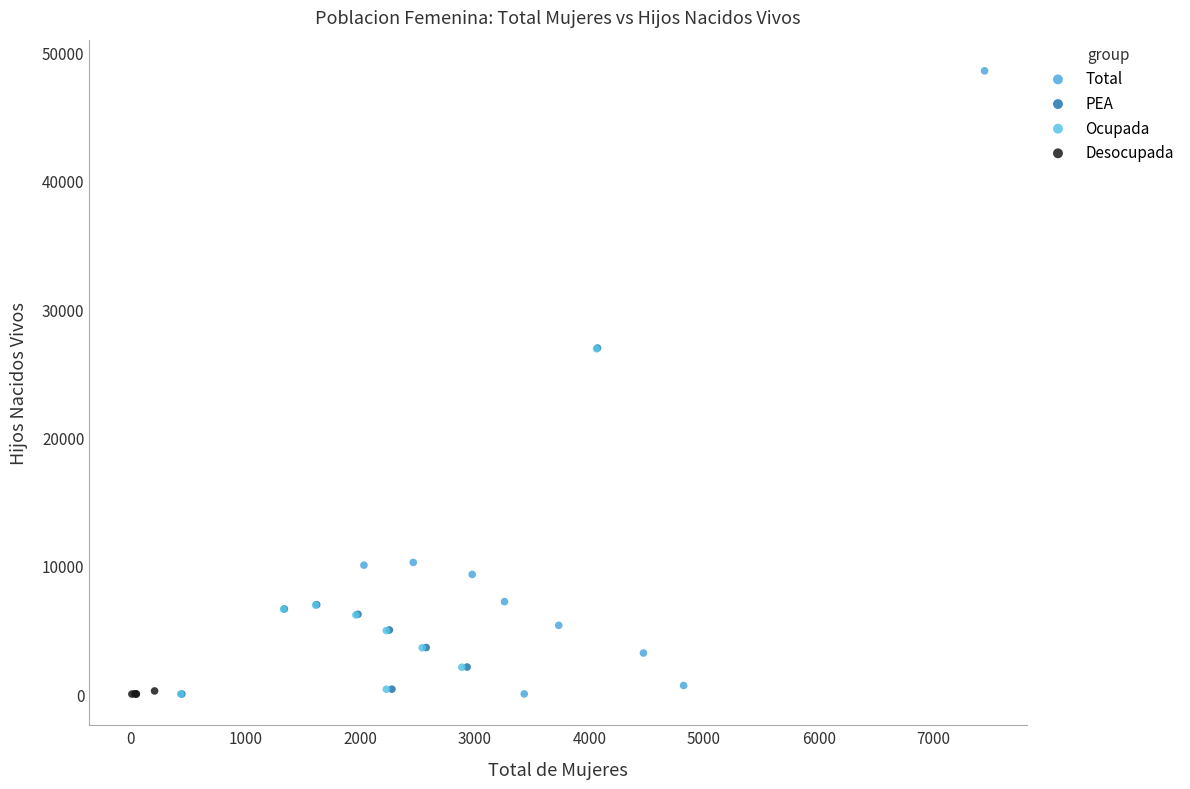

Which series reaches the maximum Y coordinate?

Total